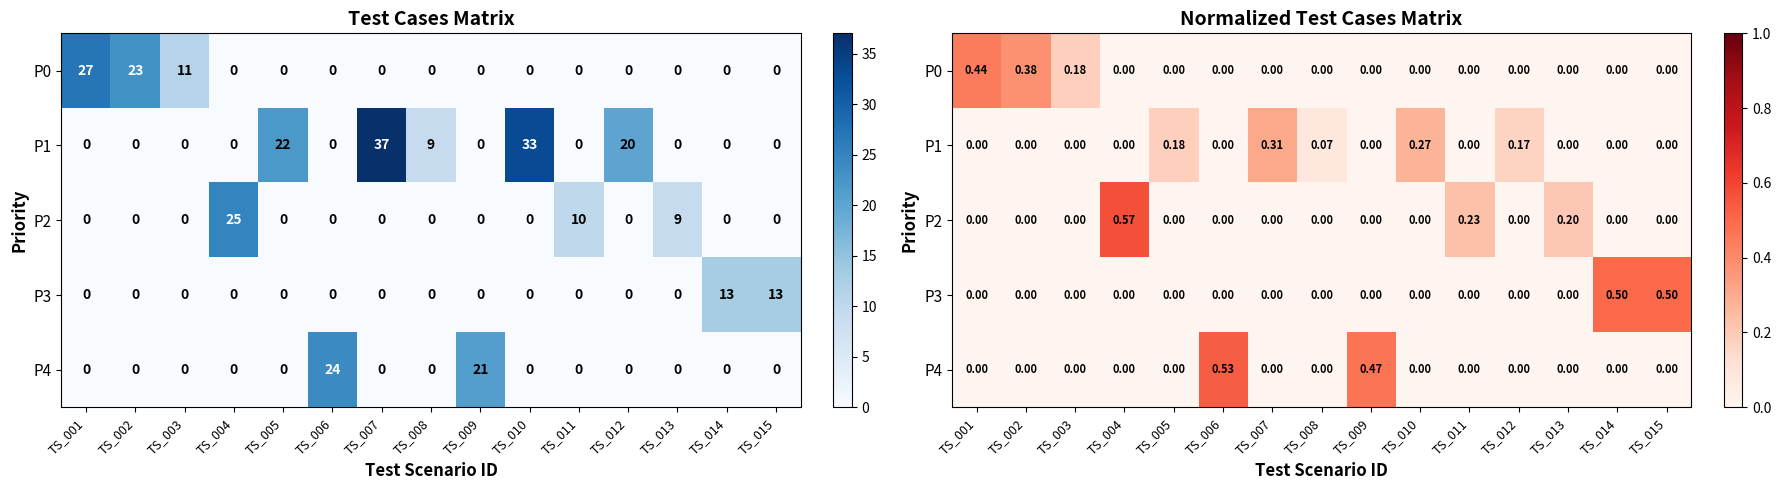

At TS_002, list the series in order from smallest to largest.

P1, P2, P3, P4, P0